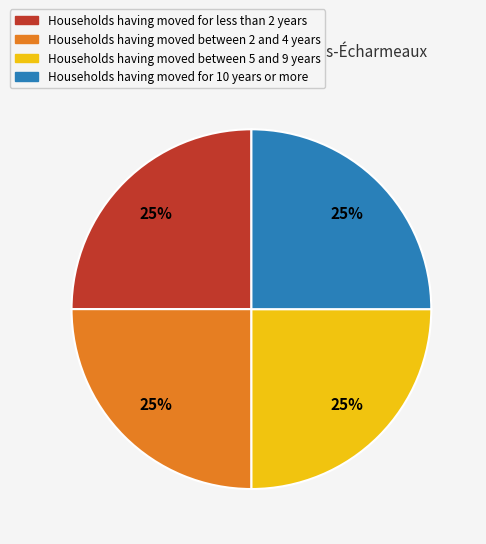

The Households having moved for less than 2 years slice represents 40% of the pie. True or false?

False